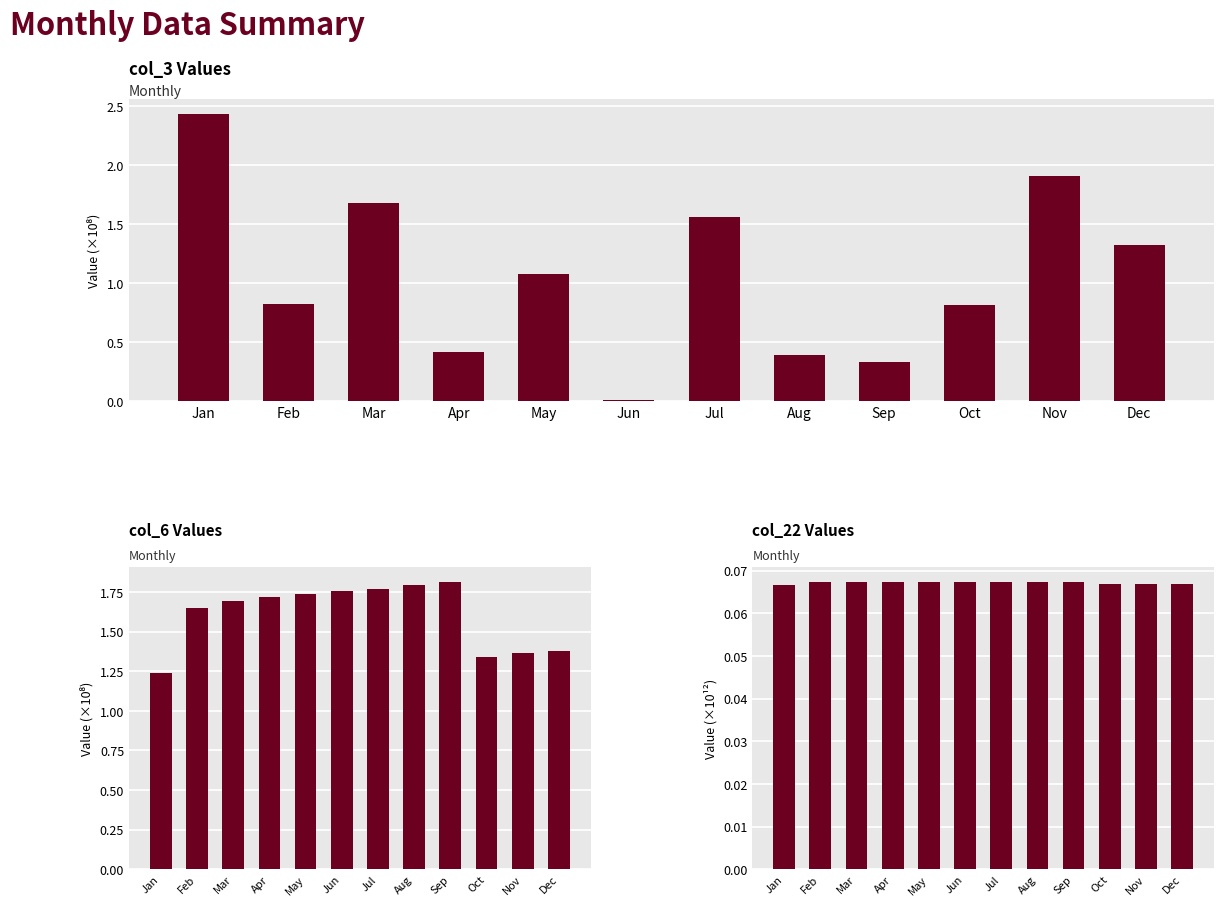

Between Jan and Jun, which is larger?

Jan